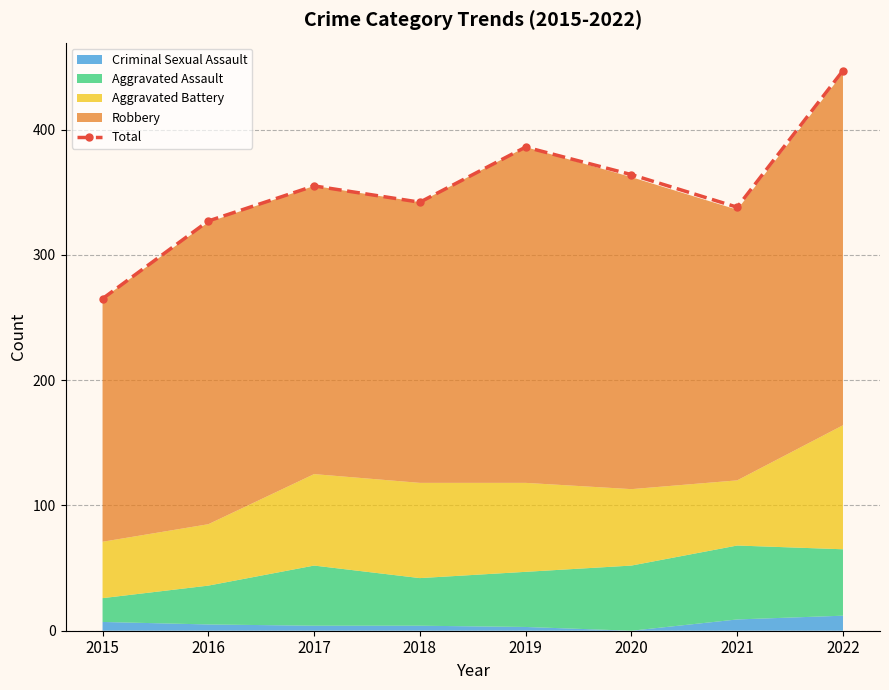

How many data points are less than 355?

4